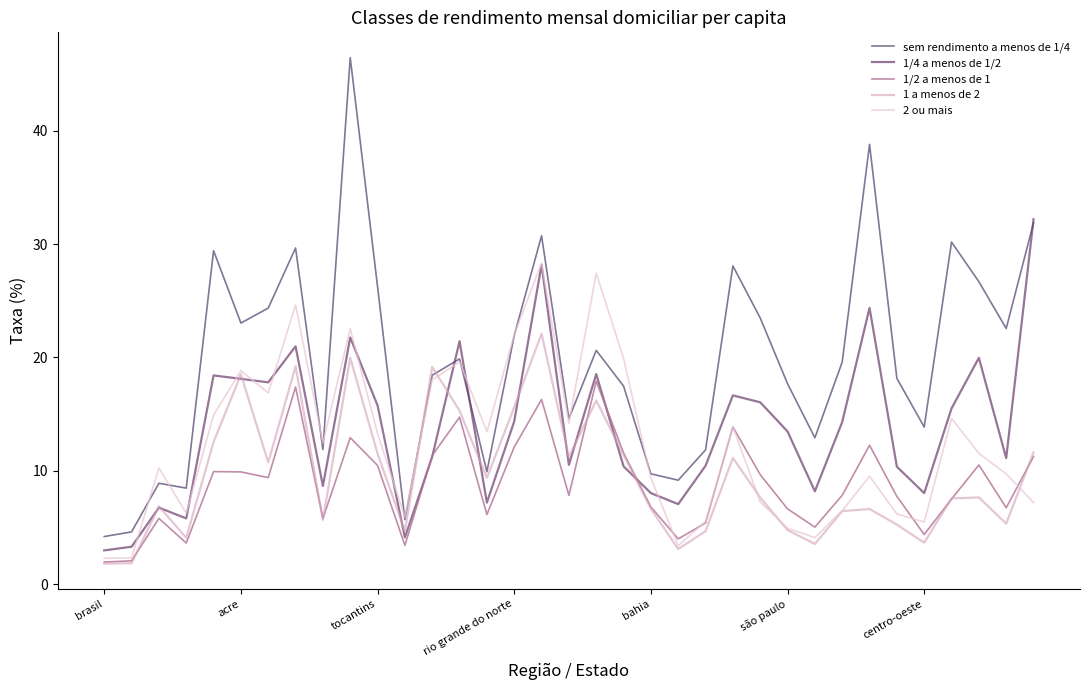

List the series in order of their peak value, highest first.

sem rendimento a menos de 1/4, 1/4 a menos de 1/2, 2 ou mais, 1 a menos de 2, 1/2 a menos de 1